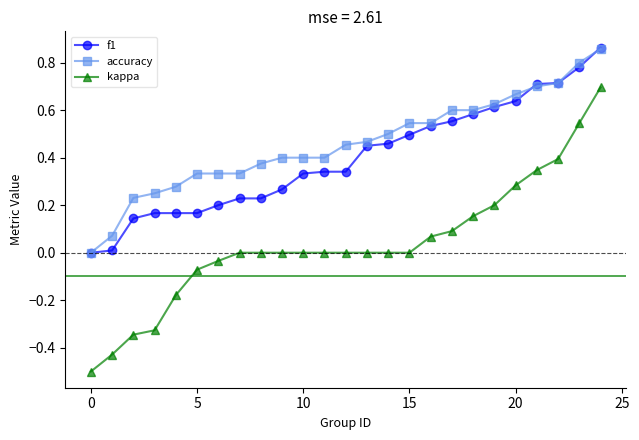

True or false: f1 and kappa cross at least once.

False